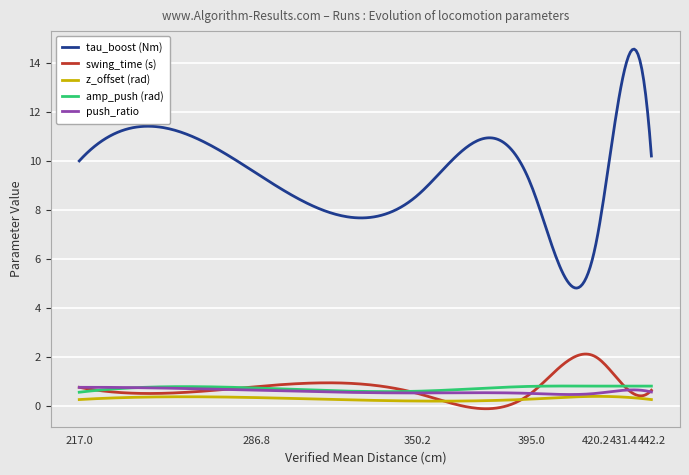

Does the chart display data point markers on the line(s)?

No